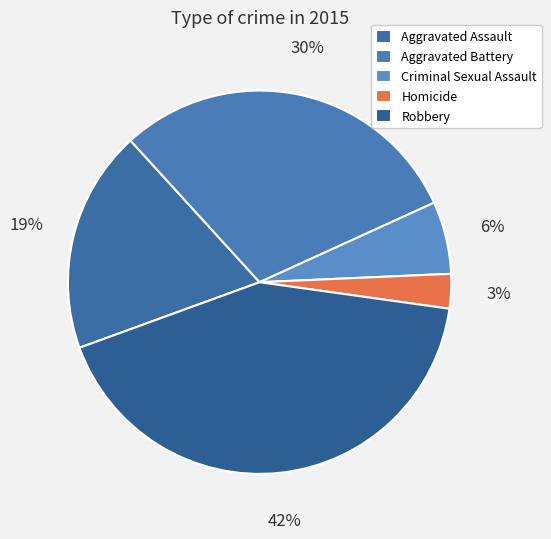

What is the smallest slice in the pie chart?

Homicide